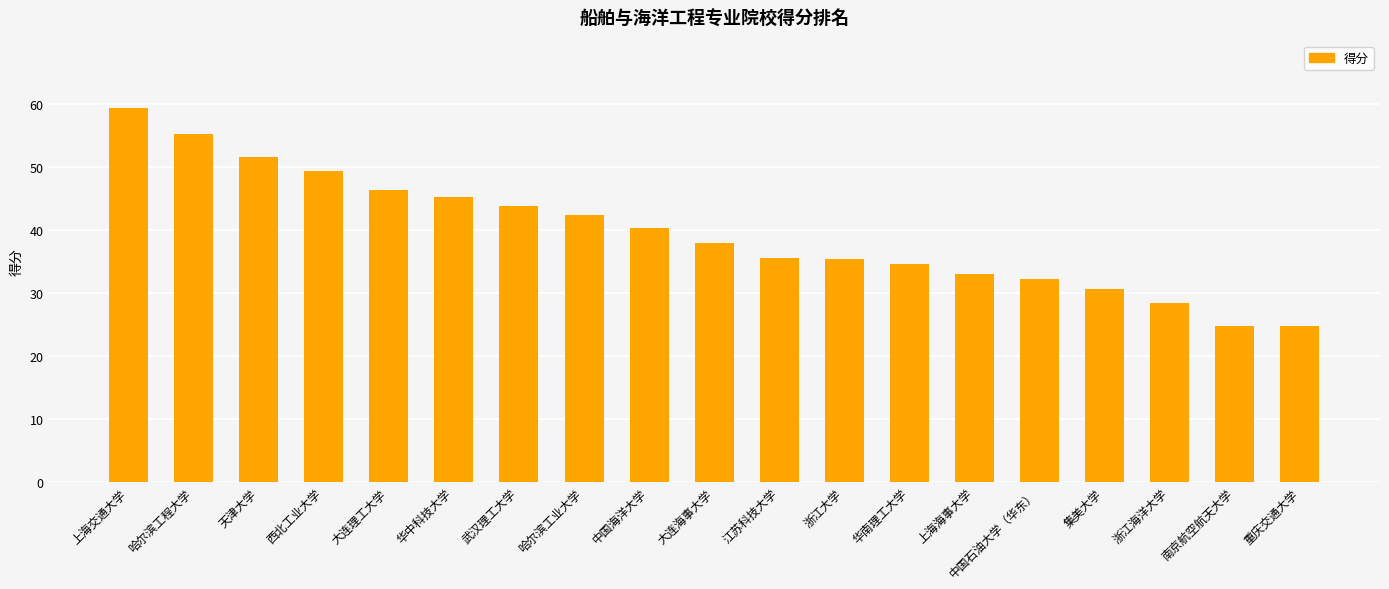

What is the minimum value shown in the chart?

24.7